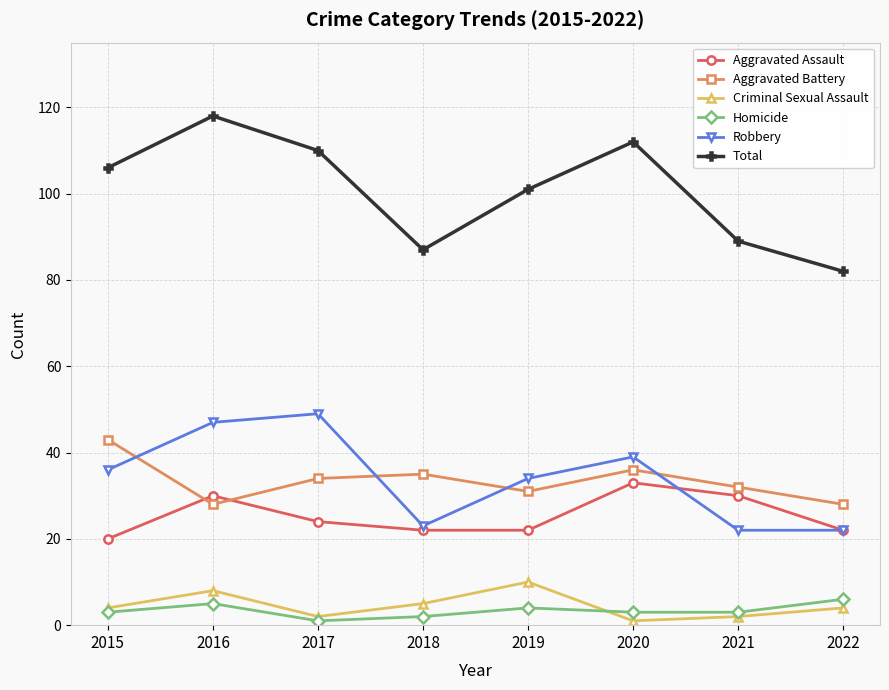

Which series has the largest total across all categories?

Total